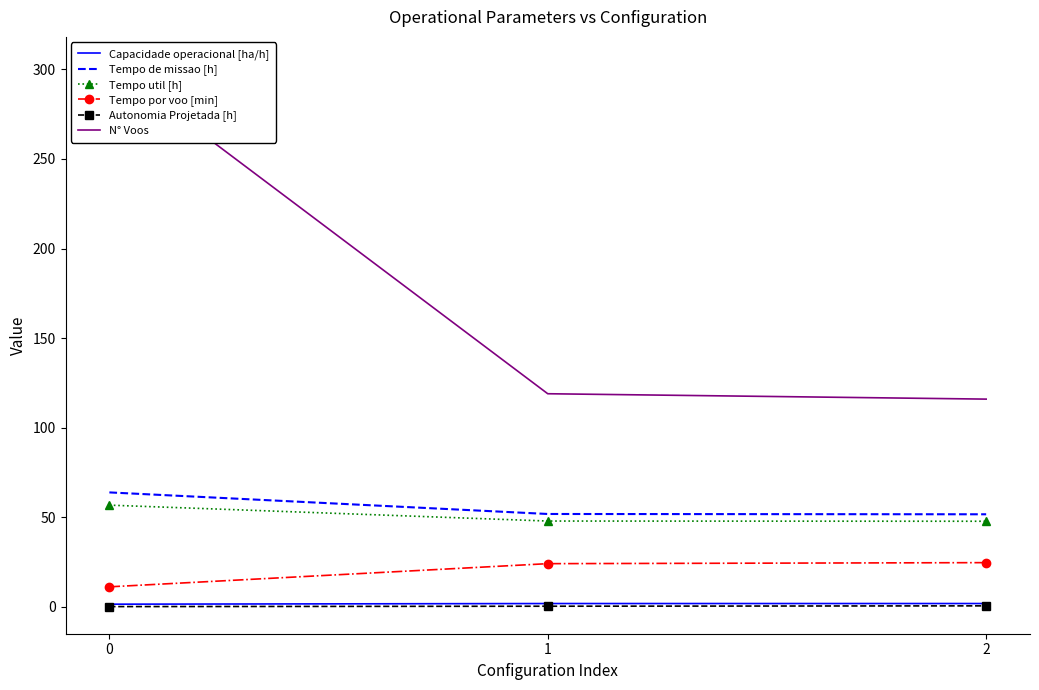

What is the lowest value of the Capacidade operacional [ha/h] series?

1.6